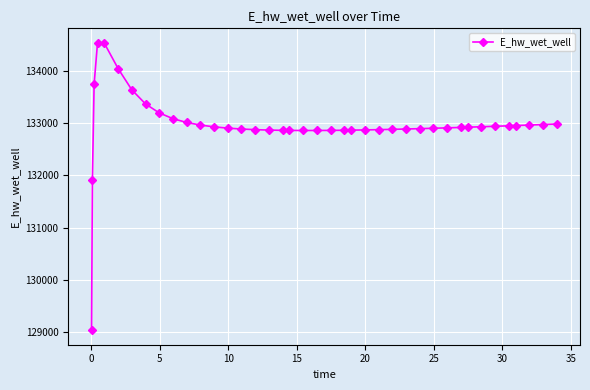

What is the value of the 4th point from the left?

134538.7